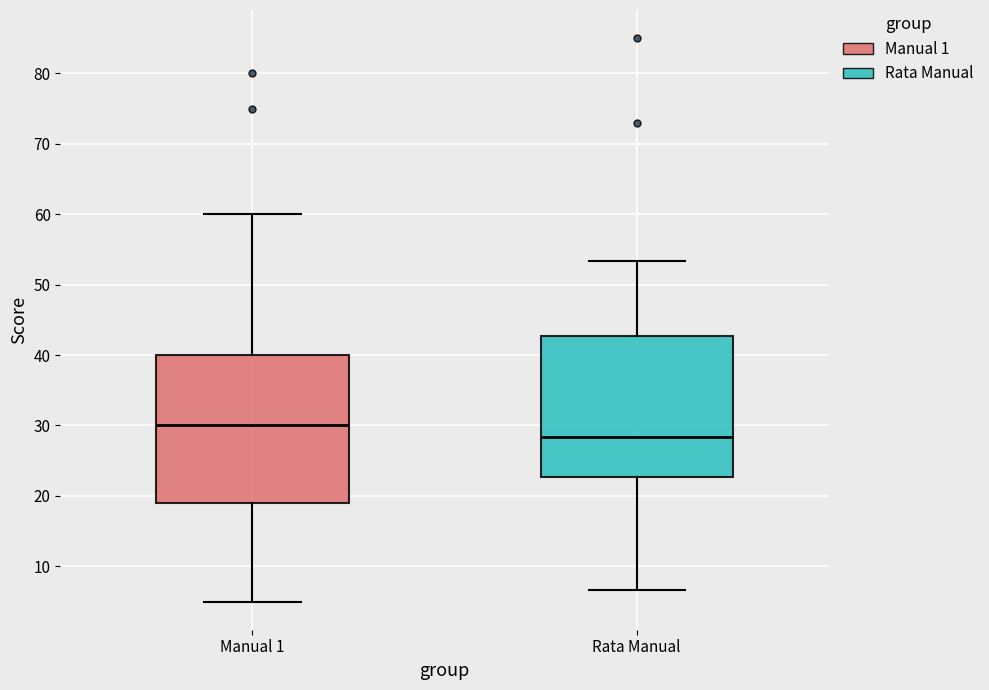

Reading left to right, transcribe this box plot: for each box, give where its median line is, the range the box spans, and where its two whiskers end, as read against the y-axis. The values are not printed on the chart, so give them approximately, as read against the axis.

Manual 1: median 30, box 19 to 40, whiskers 5 to 60
Rata Manual: median 28, box 23 to 43, whiskers 7 to 53